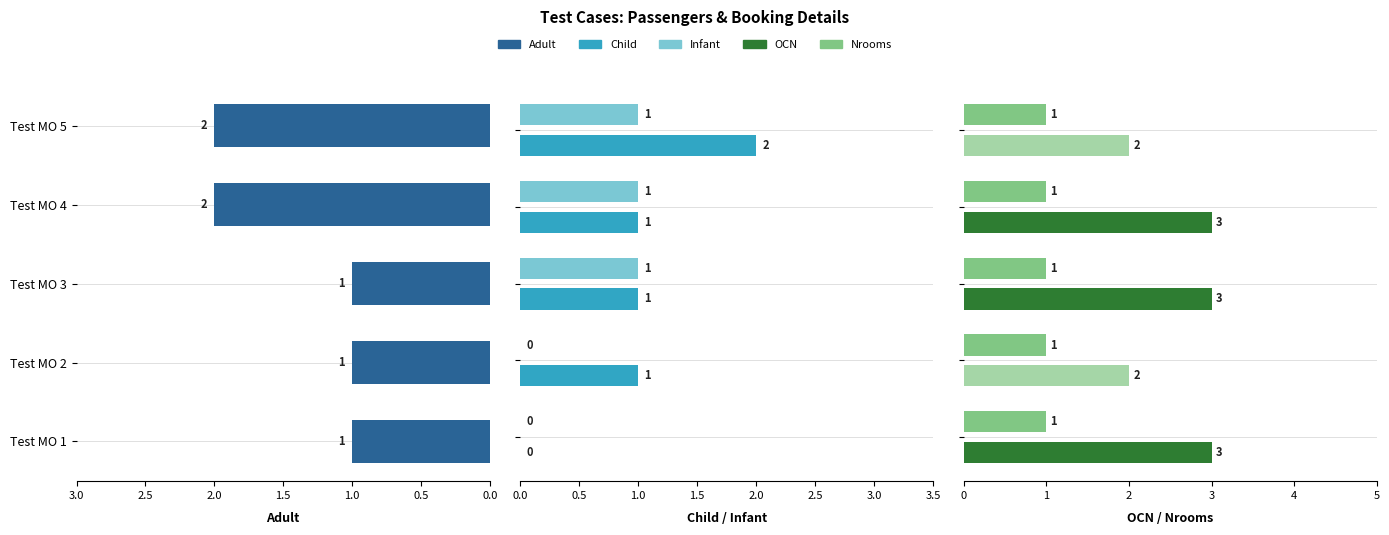

The value of Adult at Test MO 5 is 3.0. True or false?

False